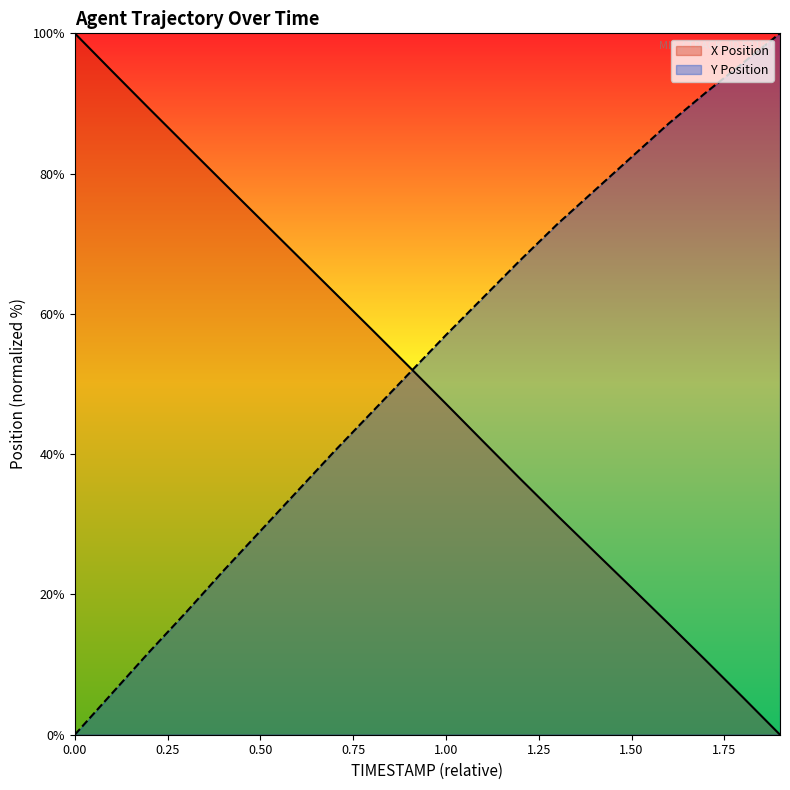

What are all the series names shown in the legend?

X Position, Y Position